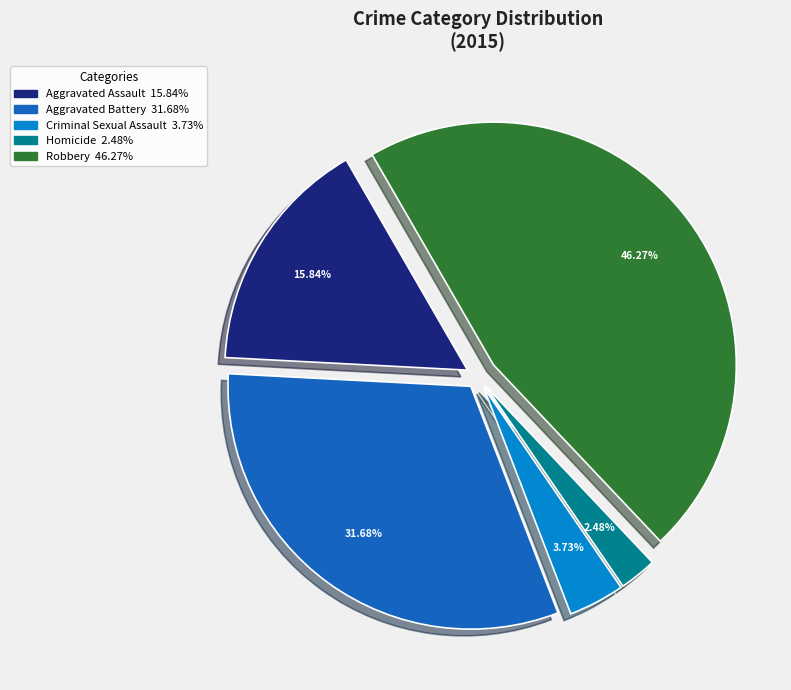

Which category has the smallest portion of the pie?

Homicide